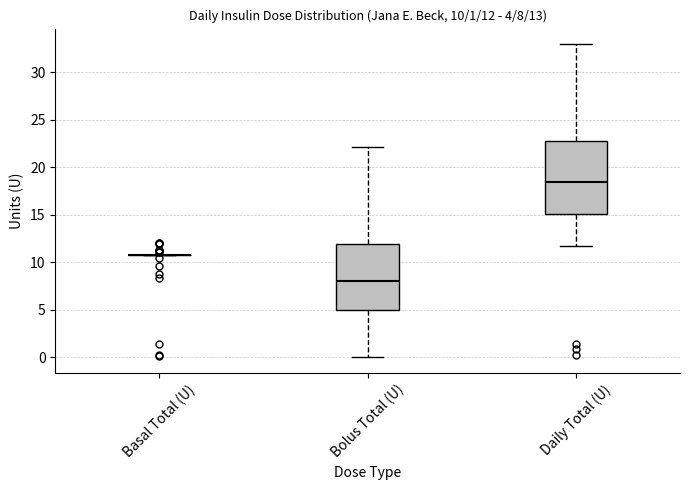

Comparing the boxes themselves (not the whiskers), which one is the tallest?

Daily Total (U)